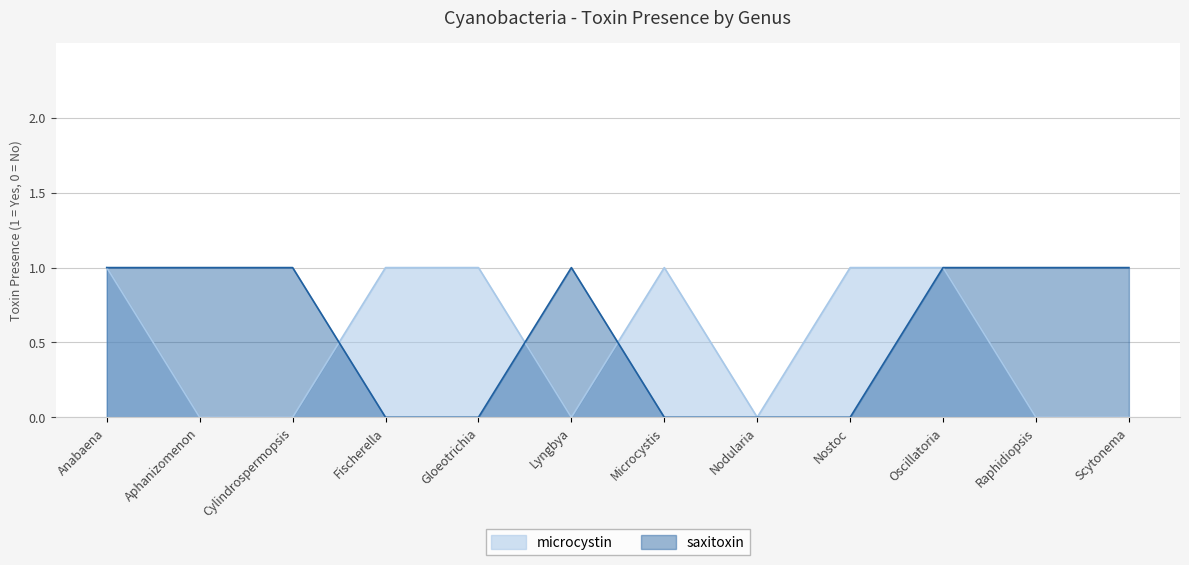

Is the value of microcystin at Microcystis greater than the value of saxitoxin at Gloeotrichia?

Yes